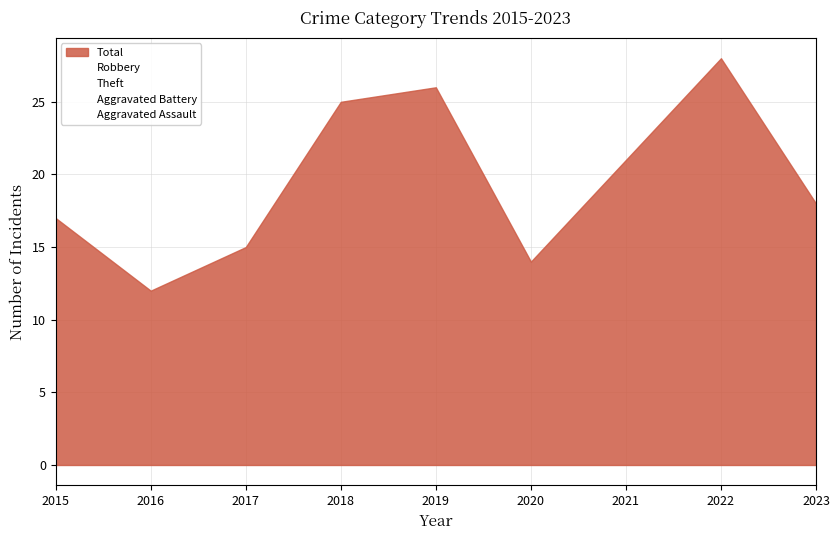

Rank the categories by Aggravated Battery value from highest to lowest.

2022, 2018, 2019, 2021, 2023, 2015, 2020, 2016, 2017